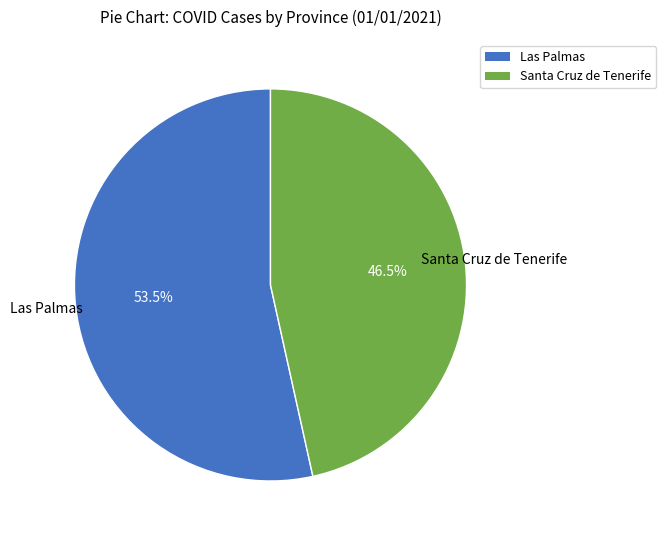

Is there a majority slice in this chart?

Yes